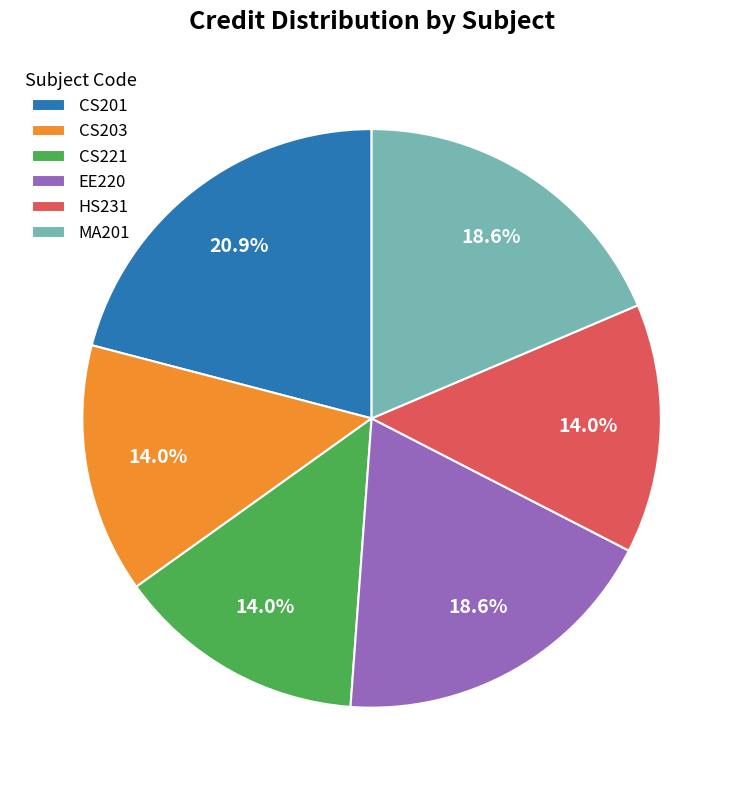

Count the number of slices in the pie.

6